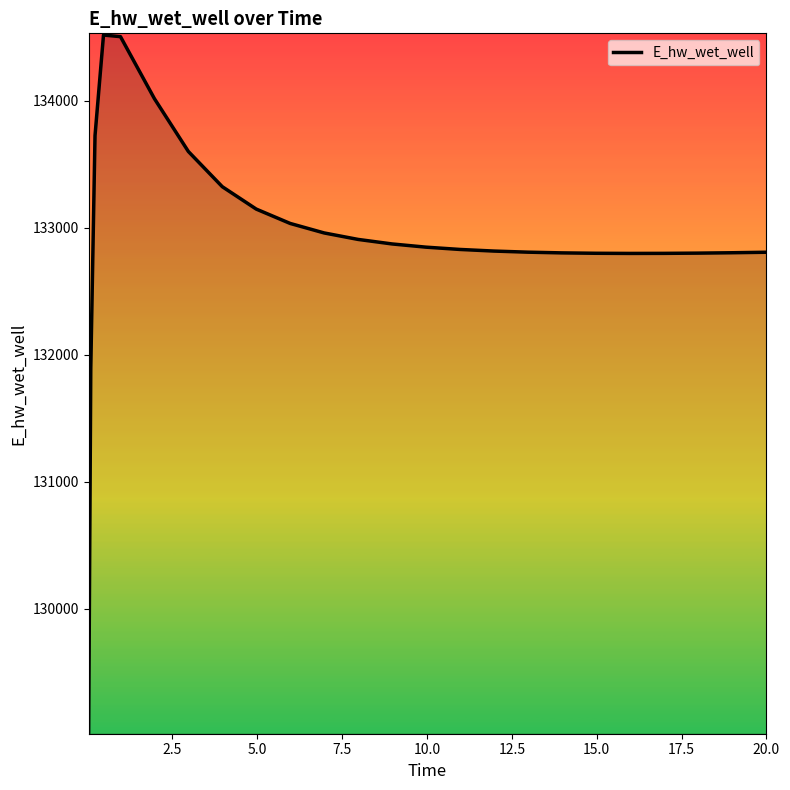

What is the difference between the maximum and minimum values?

5489.6